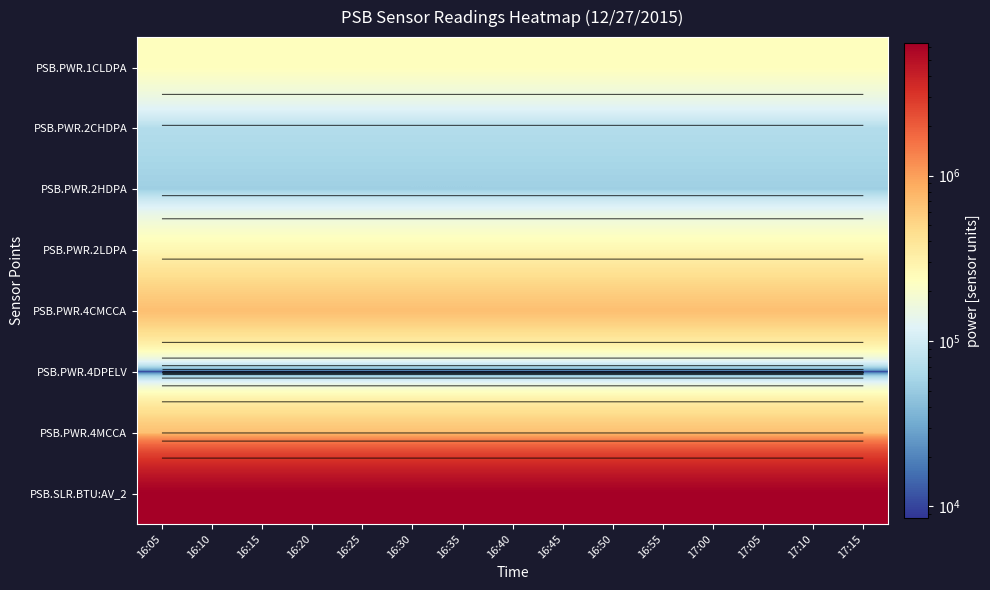

What value does the PSB.PWR.2CHDPA series have at 17:15?

69061